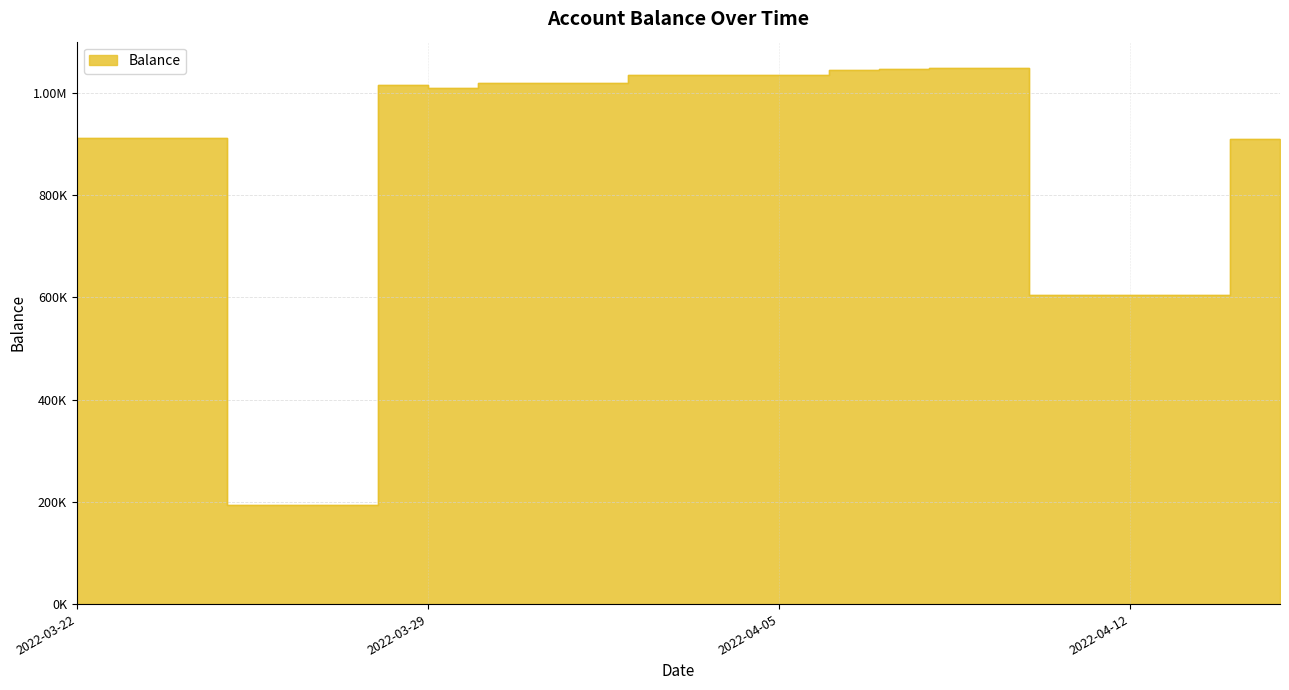

What is the ratio of the value at 2022-04-14 to the value at 2022-04-15?

1.5